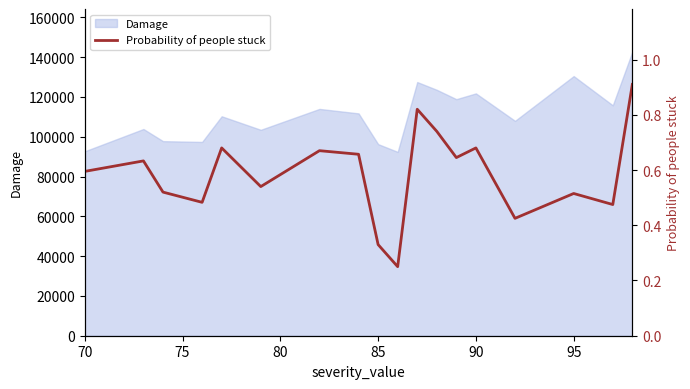

What is the minimum value for Damage?

92400